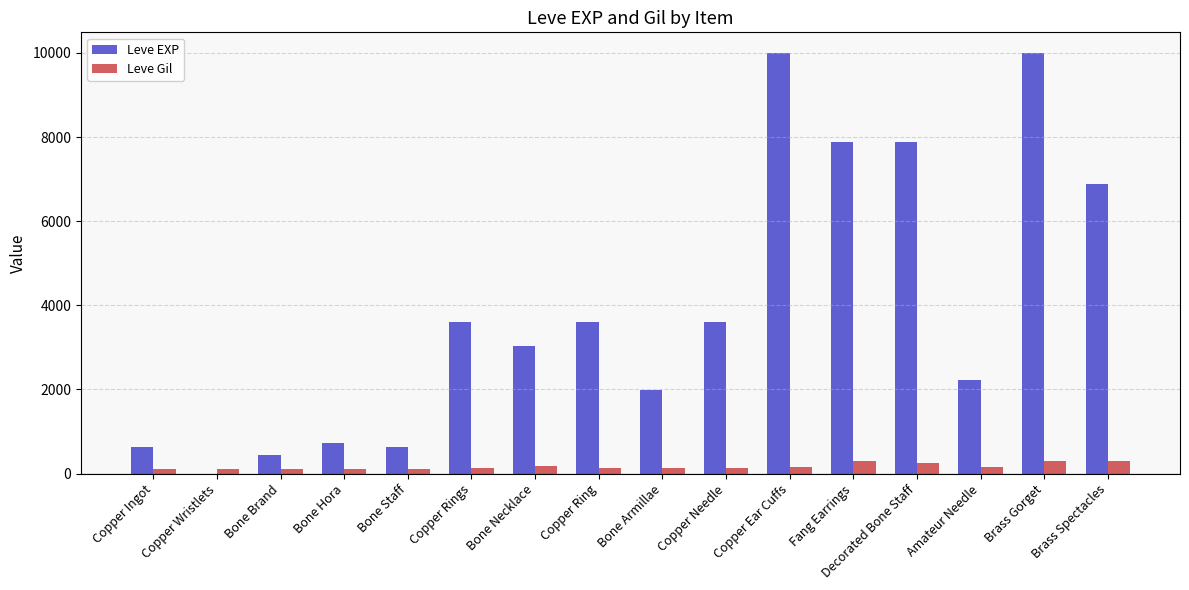

Which series has the widest spread of values?

Leve EXP